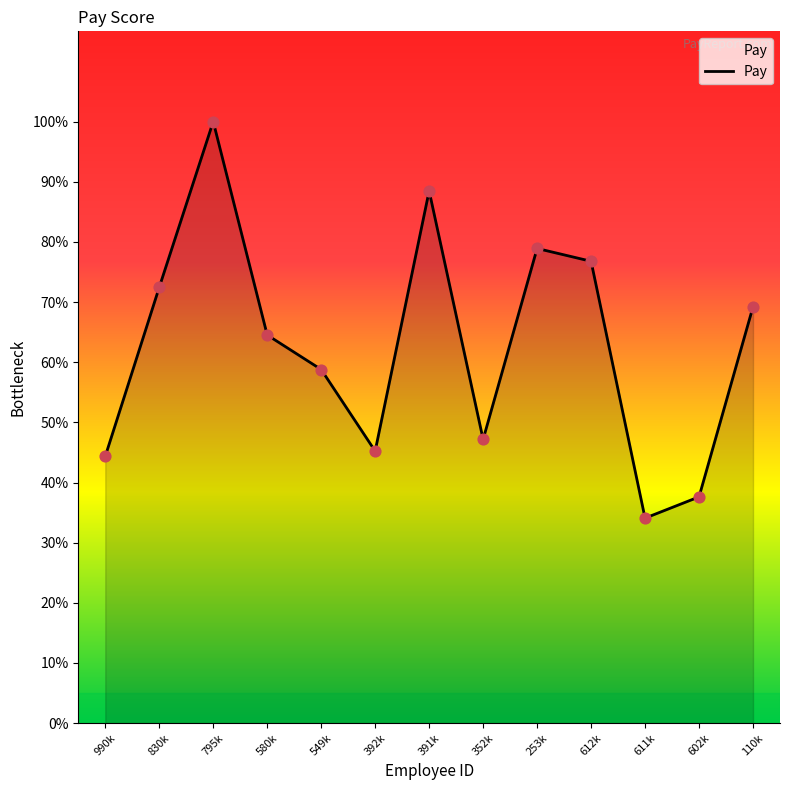

Does the chart have visible grid lines?

No